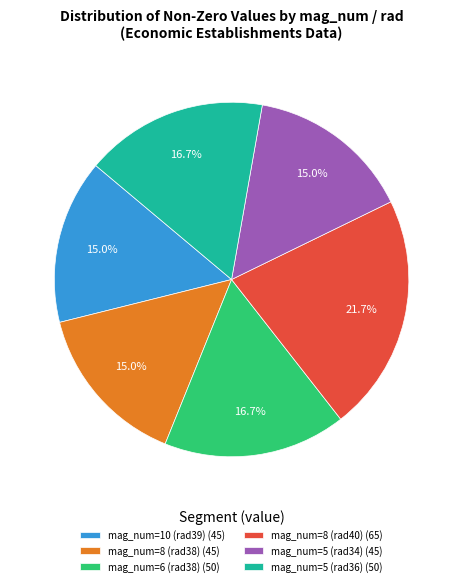

Is there a majority slice in this chart?

No